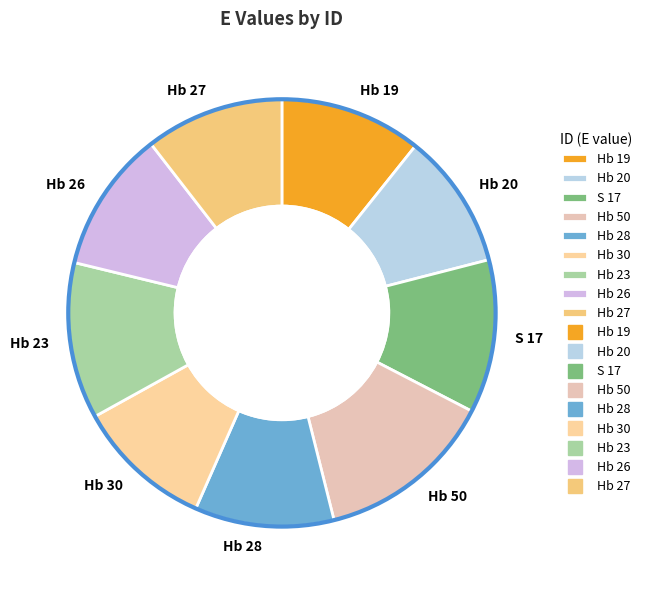

Is it true that Hb 30 is 10% of the pie?

True